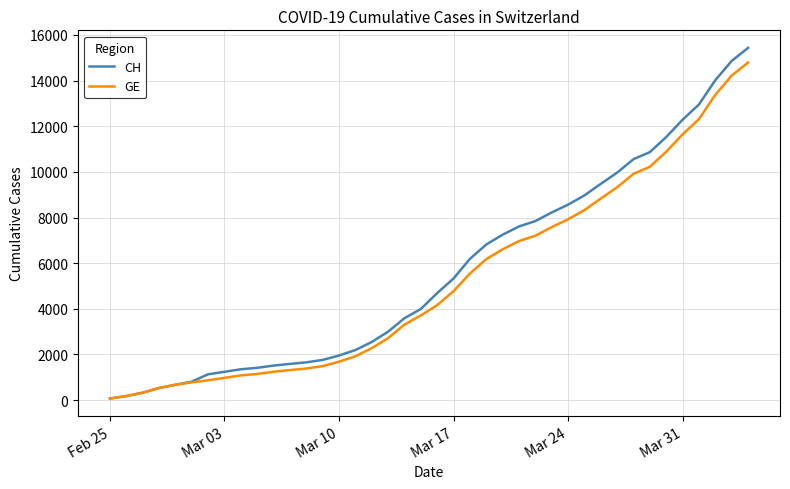

How many lines are shown in the chart?

2